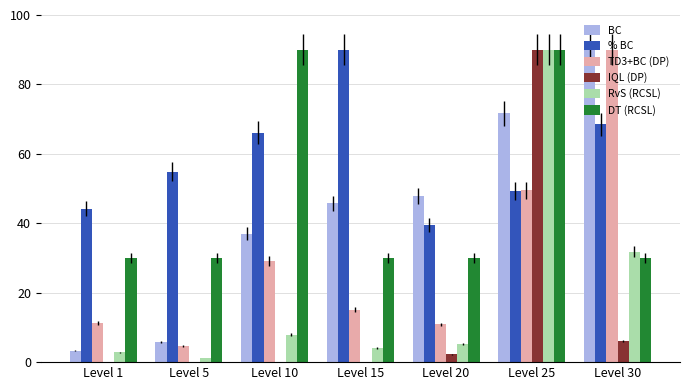

The value of BC at Level 20 is 23.2. True or false?

False